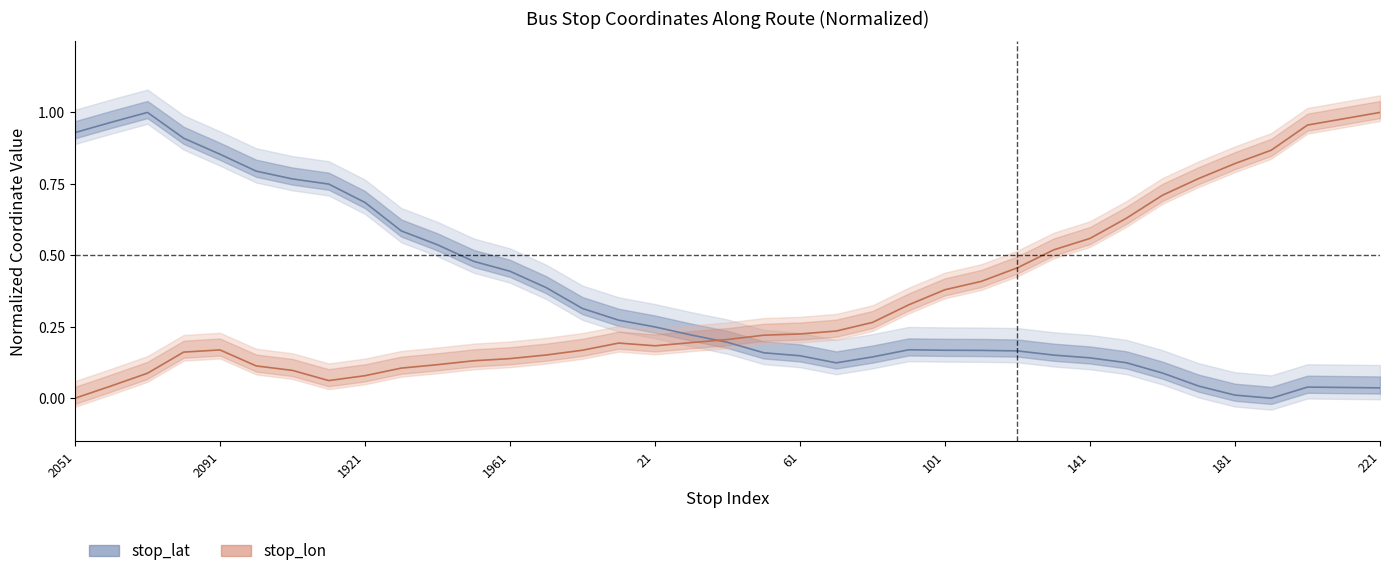

Rank the series by their average value, from lowest to highest.

stop_lon, stop_lat